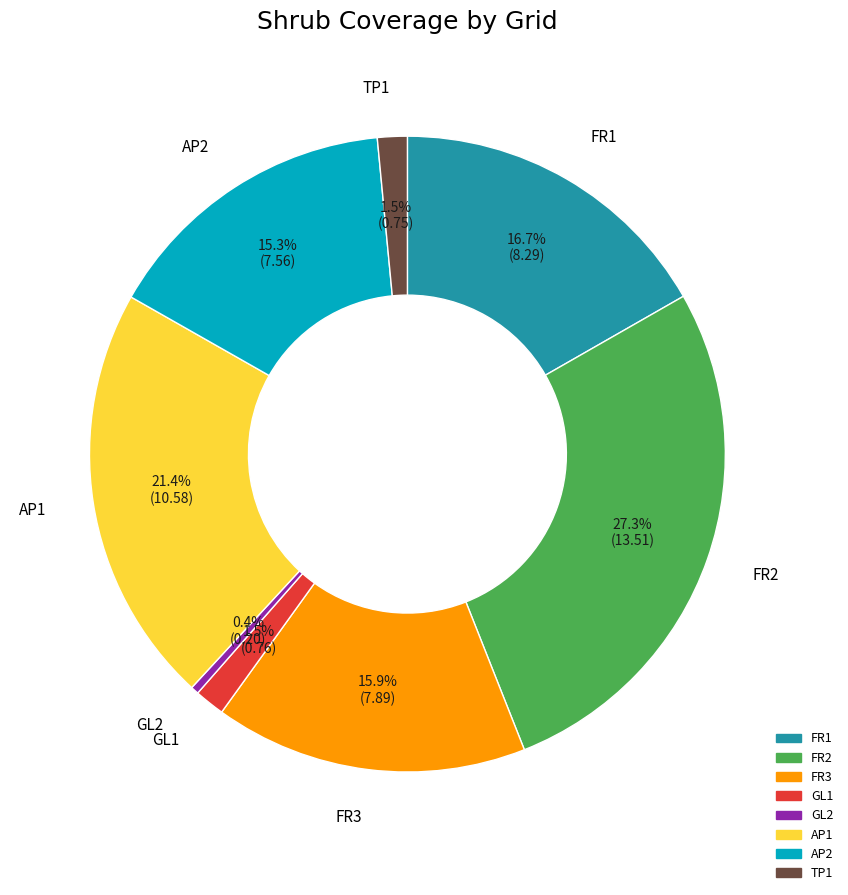

Do TP1 and AP2 together represent more than half of the pie?

No